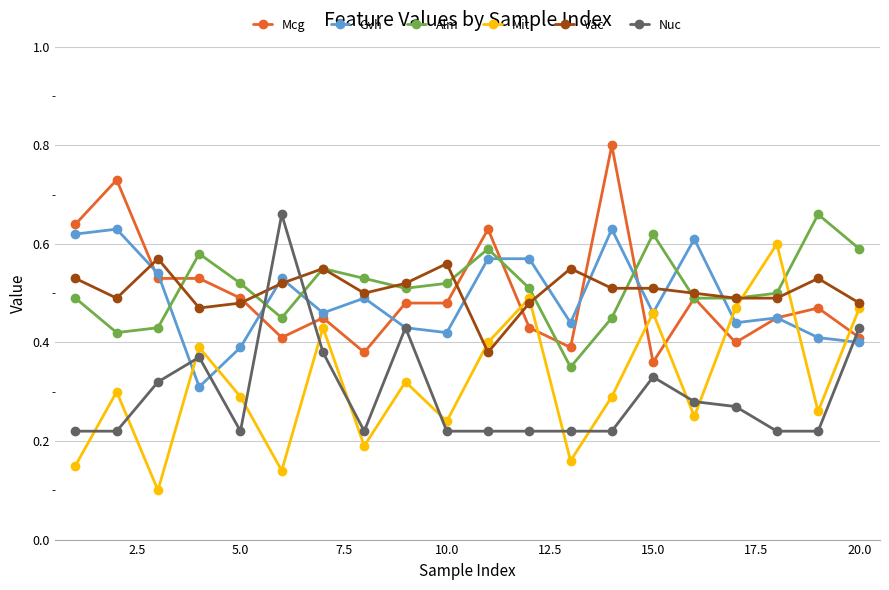

How many Mcg values are between 0 and 1?

20